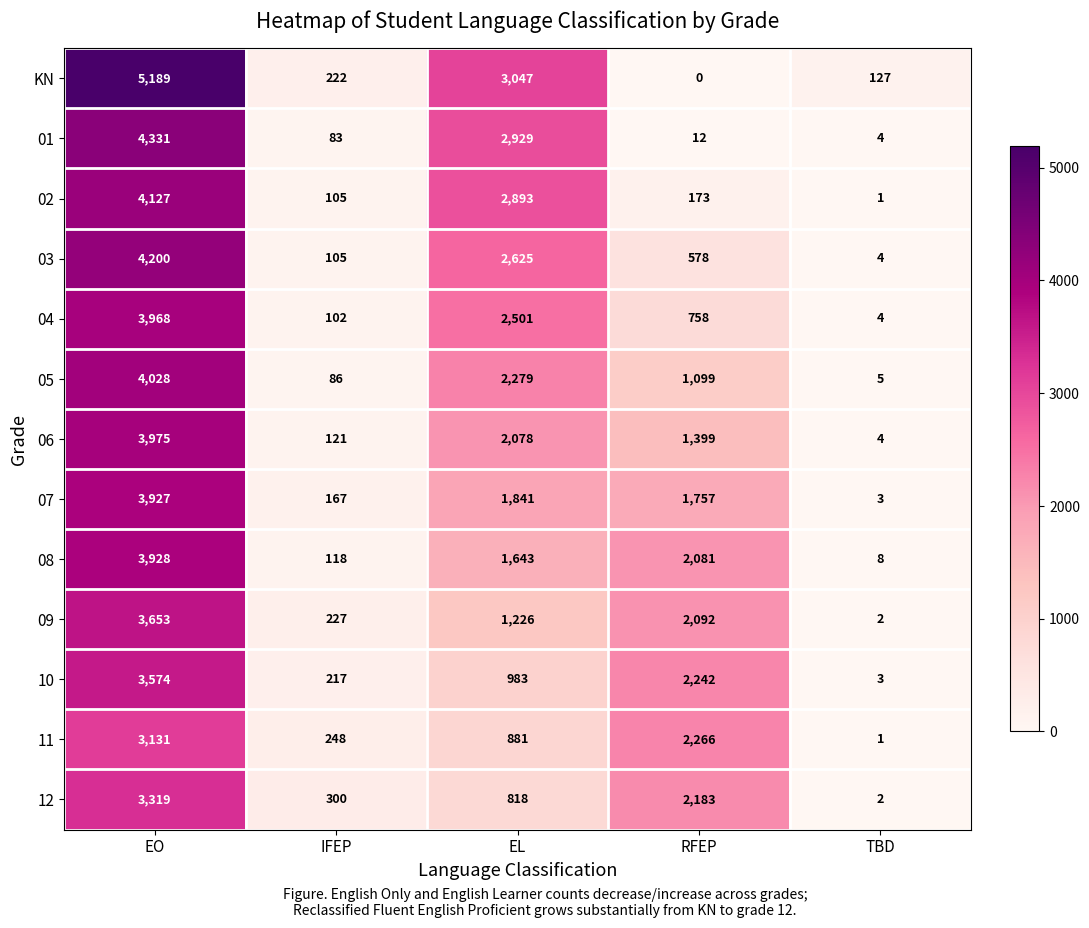

What is the highest value of the 08 series?

3928